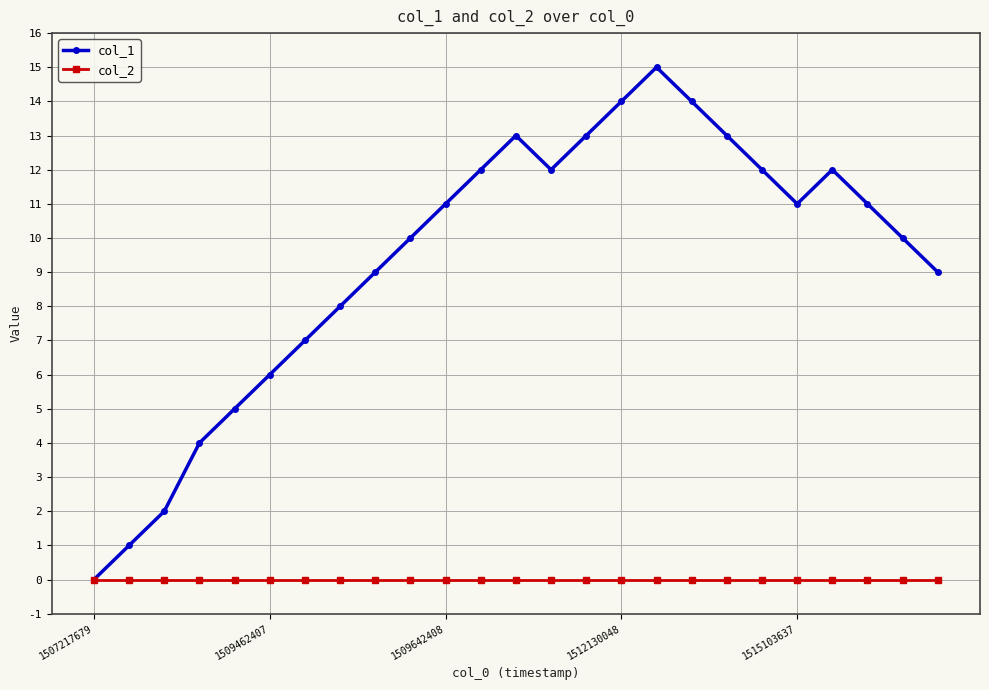

Which series has the largest range (max minus min)?

col_1